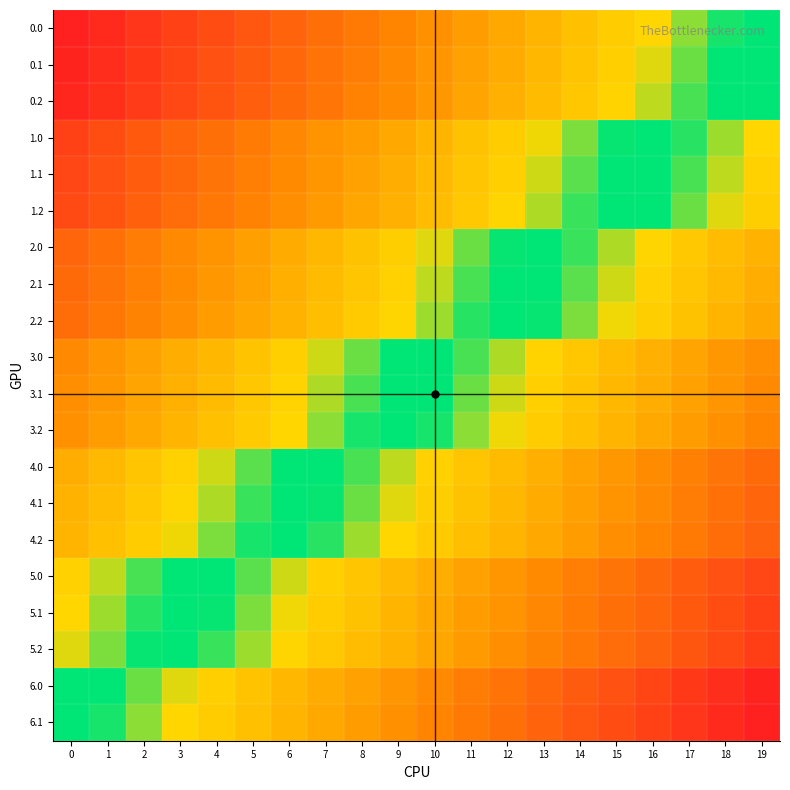

What is the greatest value displayed?

1.0